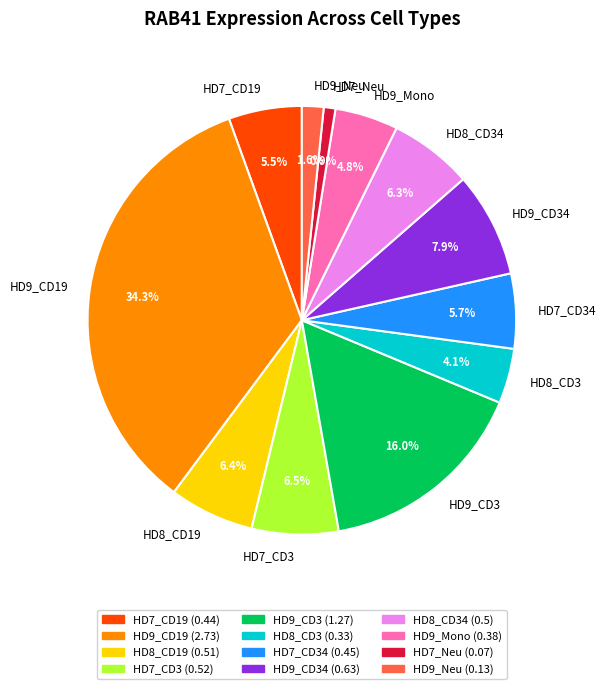

Which category has the biggest portion of the pie?

HD9_CD19